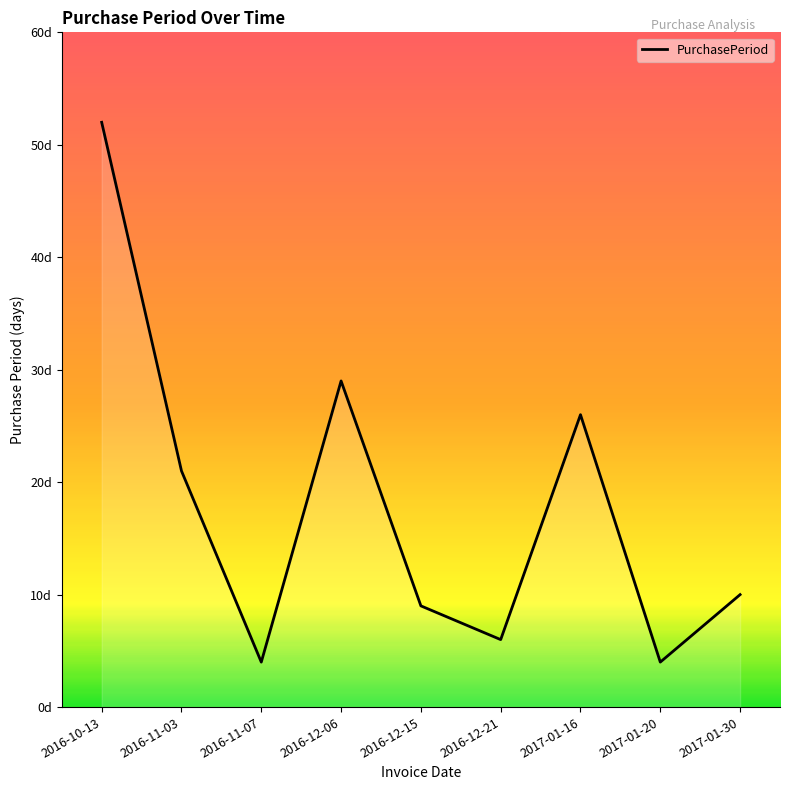

How many values exceed 10?

4